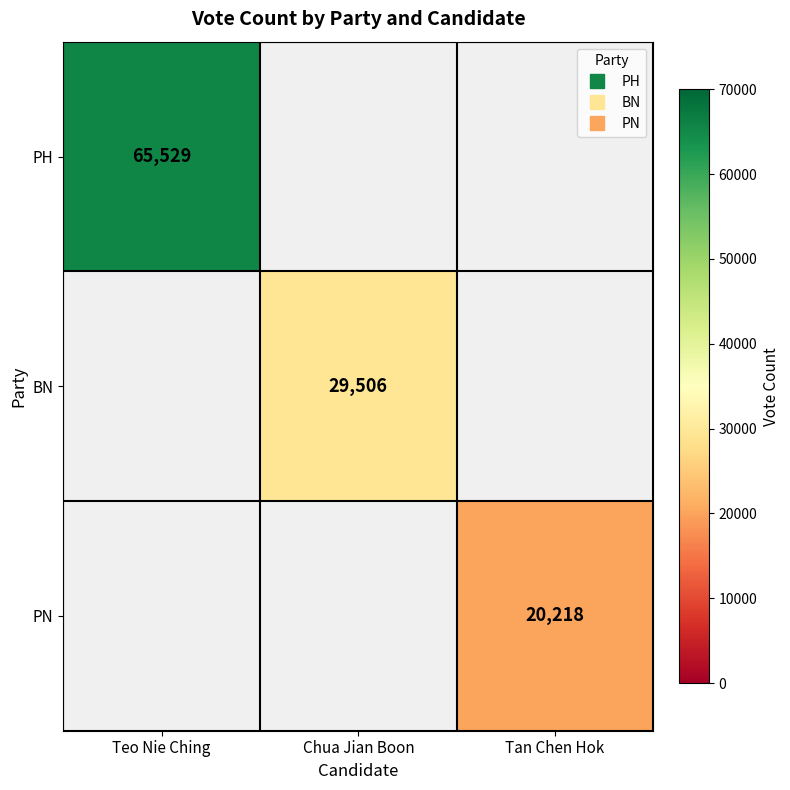

Between Tan Chen Hok and Teo Nie Ching, which is larger?

Teo Nie Ching